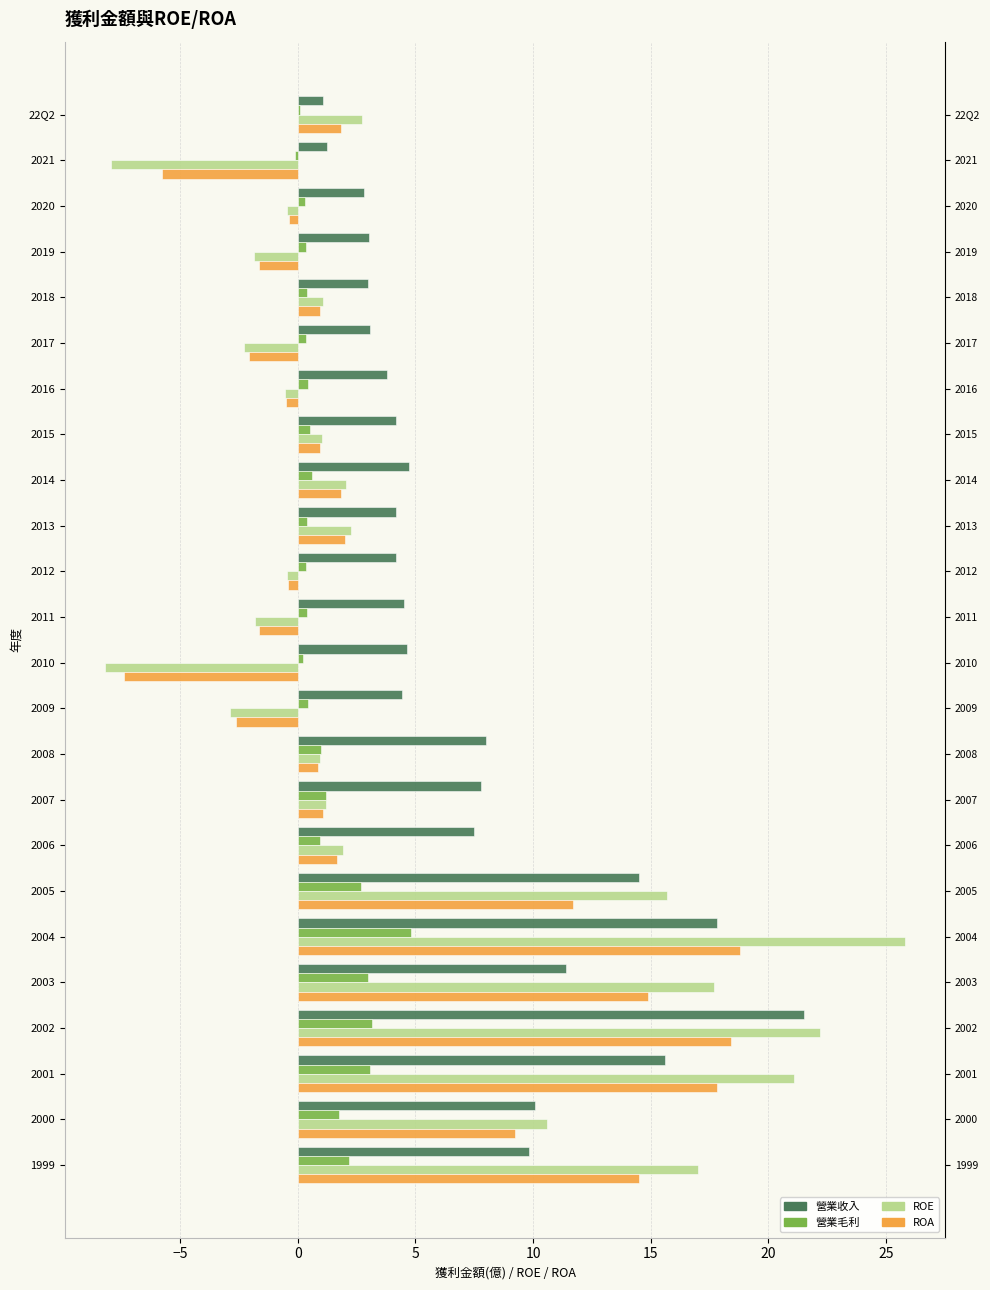

Which label corresponds to the largest value in the chart?

2004